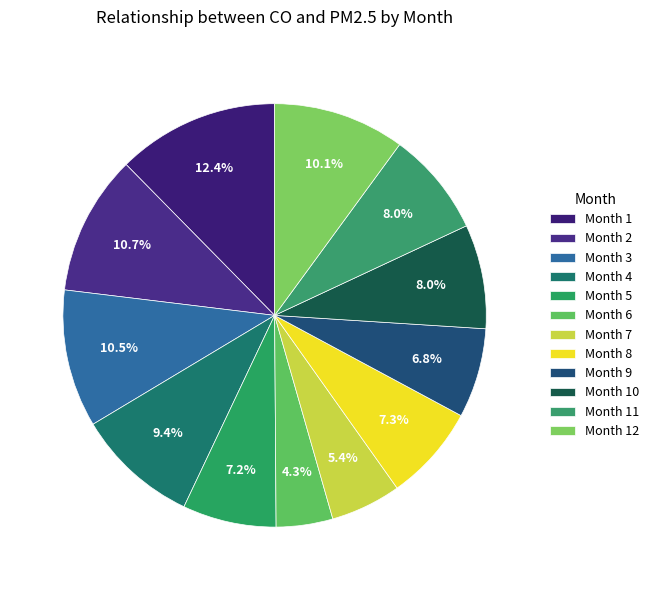

How many segments does this pie chart have?

12